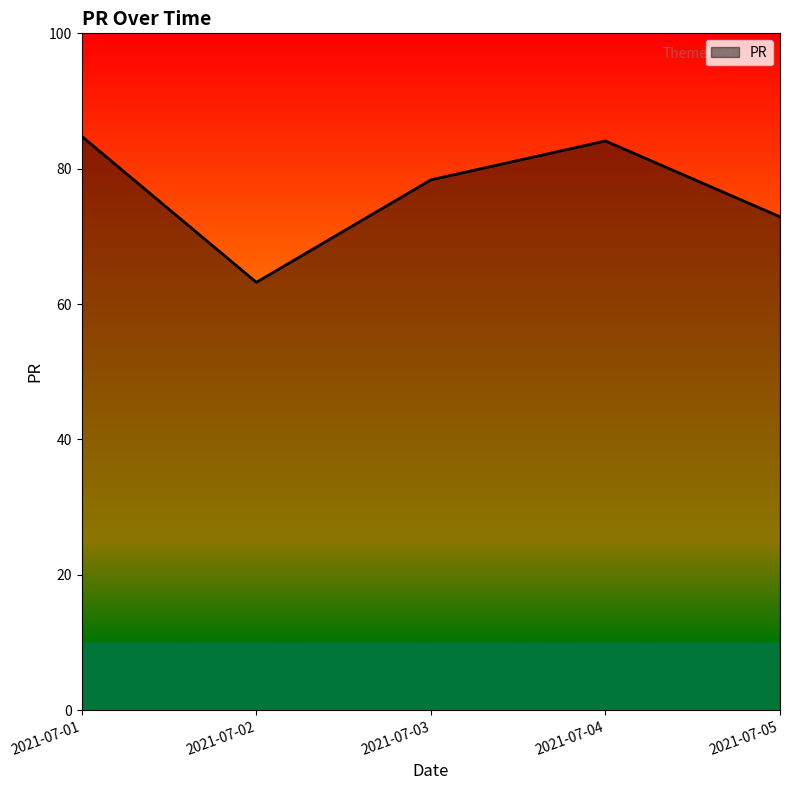

What is the change in value from 2021-07-01 to 2021-07-04?

-0.7